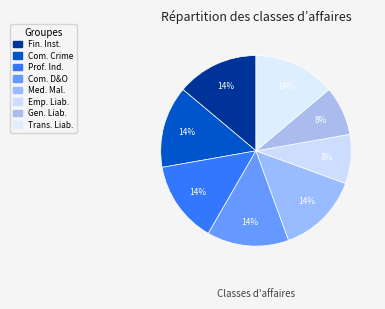

What is the largest slice in the pie chart?

Financial Institutions